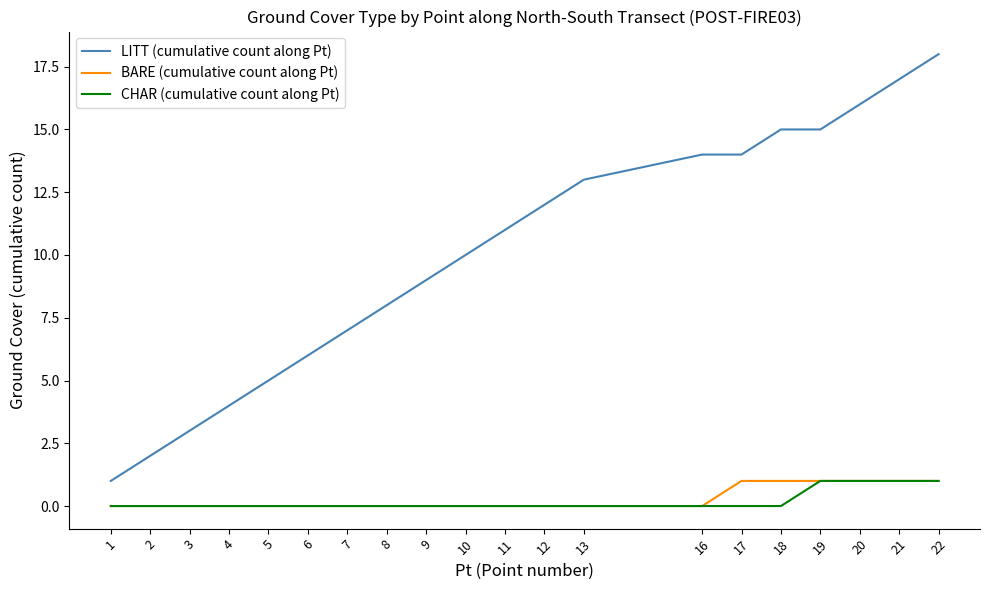

Reading right to left, transcribe all the data shown in this chart.

LITT (cumulative count along Pt): 18	17	16	15	15	14	14	13	12	11	10	9	8	7	6	5	4	3	2	1
BARE (cumulative count along Pt): 1	1	1	1	1	1	0	0	0	0	0	0	0	0	0	0	0	0	0	0
CHAR (cumulative count along Pt): 1	1	1	1	0	0	0	0	0	0	0	0	0	0	0	0	0	0	0	0